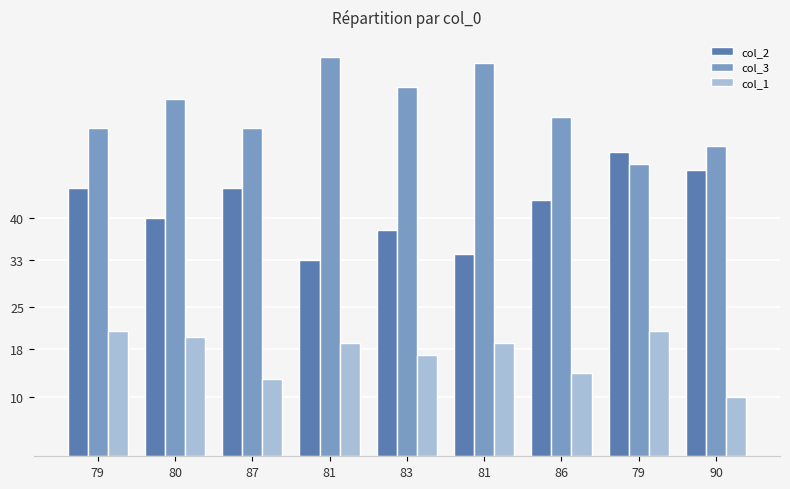

Which series has the largest total across all categories?

col_3